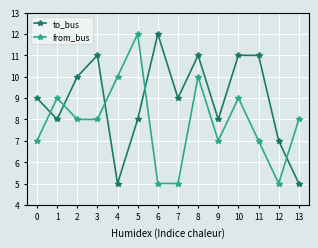

What are all the series names shown in the legend?

to_bus, from_bus